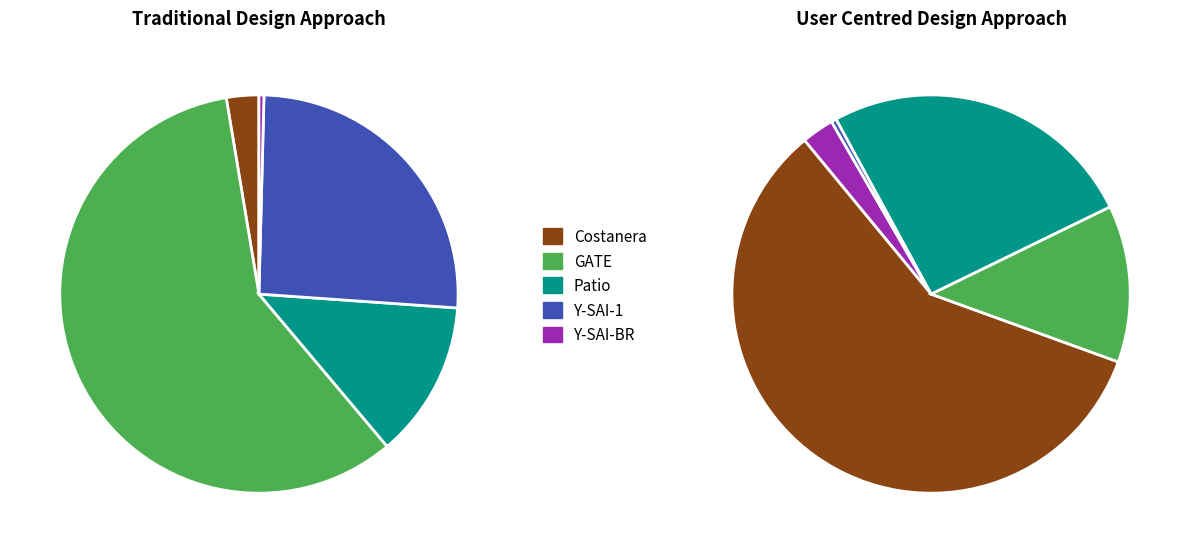

Is it true that Y-SAI-1 is 6% of the pie?

False